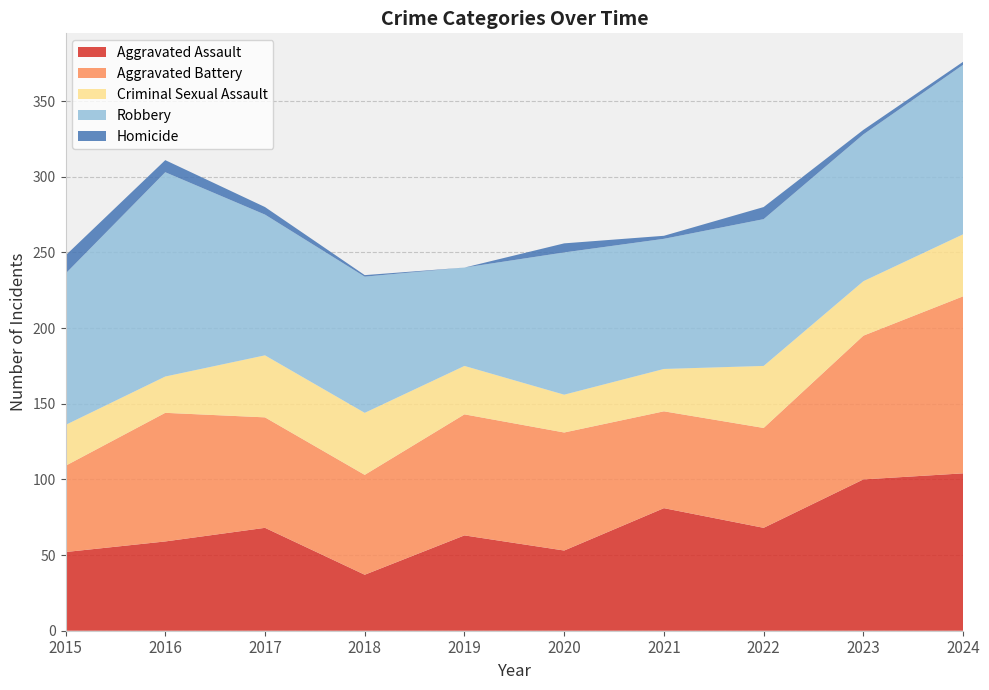

Reading left to right, what are all the values shown in this chart?

Aggravated Assault: 2015=52	2016=59	2017=68	2018=37	2019=63	2020=53	2021=81	2022=68	2023=100	2024=104
Aggravated Battery: 2015=57	2016=85	2017=73	2018=66	2019=80	2020=78	2021=64	2022=66	2023=95	2024=117
Criminal Sexual Assault: 2015=27	2016=24	2017=41	2018=41	2019=32	2020=25	2021=28	2022=41	2023=36	2024=41
Robbery: 2015=100	2016=135	2017=93	2018=90	2019=65	2020=94	2021=86	2022=97	2023=97	2024=112
Homicide: 2015=12	2016=8	2017=5	2018=1	2019=0	2020=6	2021=2	2022=8	2023=3	2024=2